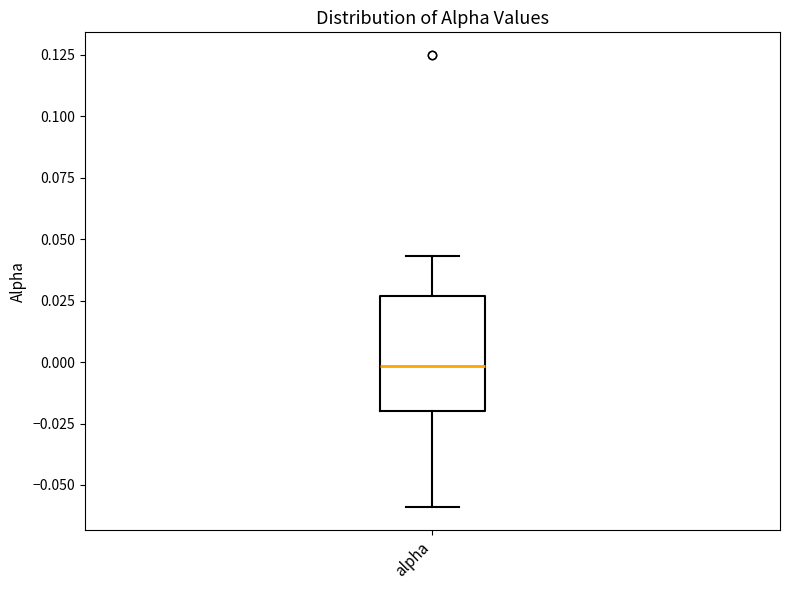

Where does the upper whisker of the box for alpha end on the y-axis? The values are not printed on the chart, so give them approximately, as read against the axis.

0.045